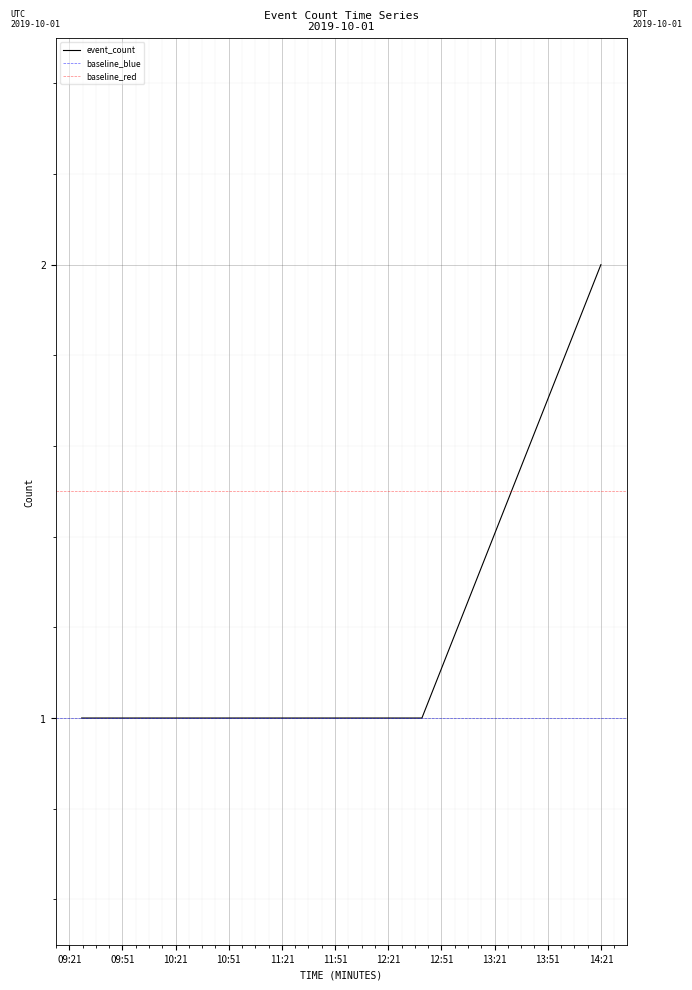

What is the label of the 8th point from the right?

2019-10-01 09:28:00